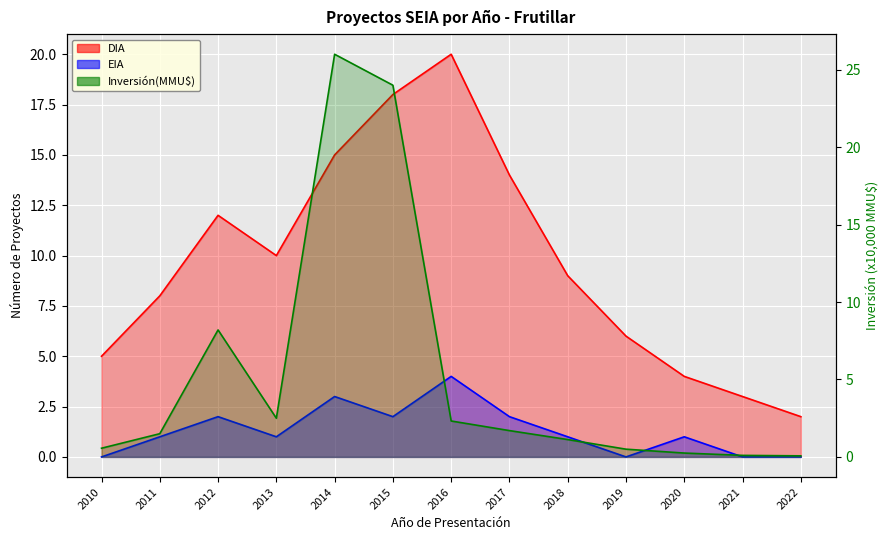

What is the average value of the DIA series?

9.7